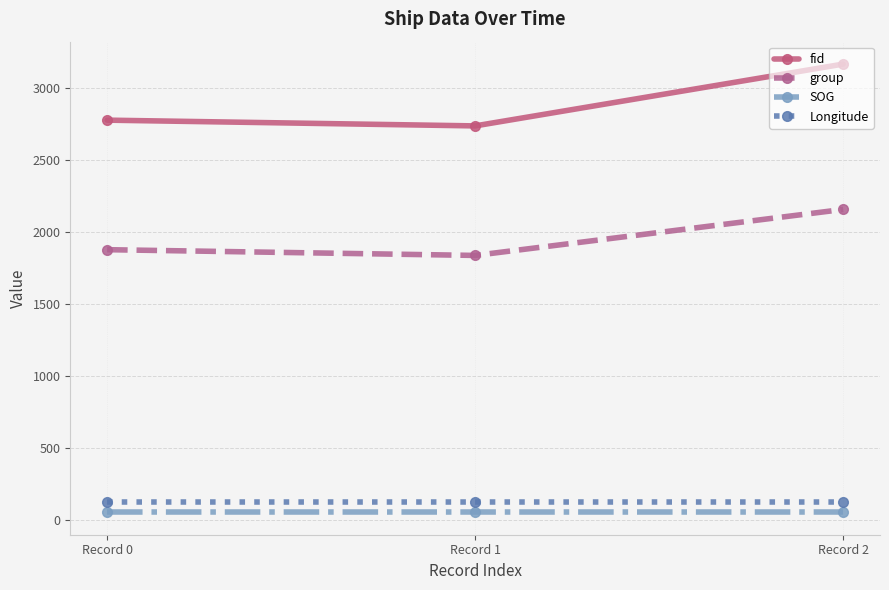

Reading right to left, transcribe all the data shown in this chart.

fid: Record 2=3169.0	Record 1=2739.0	Record 0=2779.0
group: Record 2=2158.0	Record 1=1838.0	Record 0=1878.0
SOG: Record 2=51.2	Record 1=51.2	Record 0=51.2
Longitude: Record 2=120.3	Record 1=120.3	Record 0=120.3